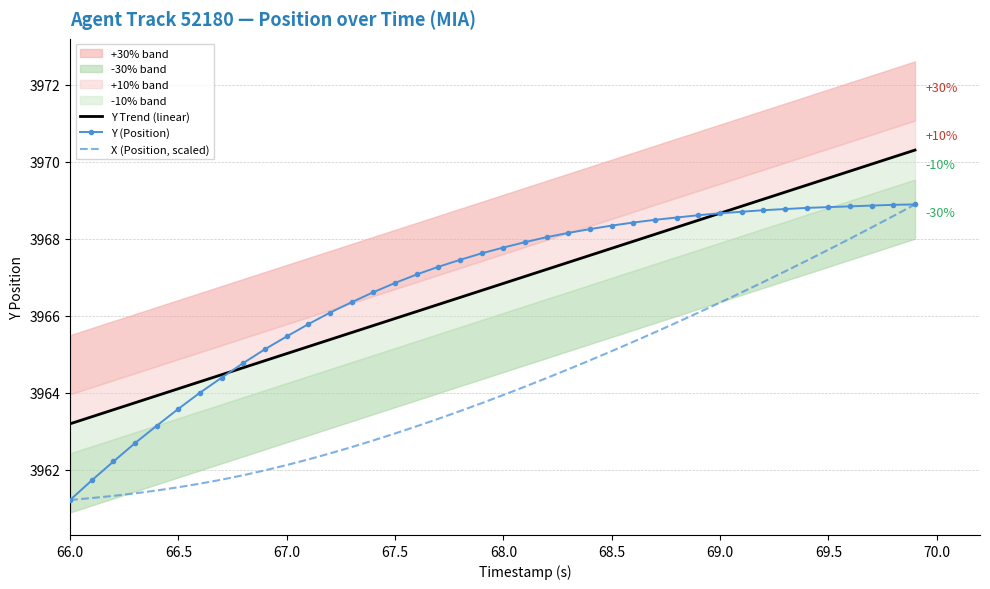

At which label does Y (Position) reach its minimum?

66.0